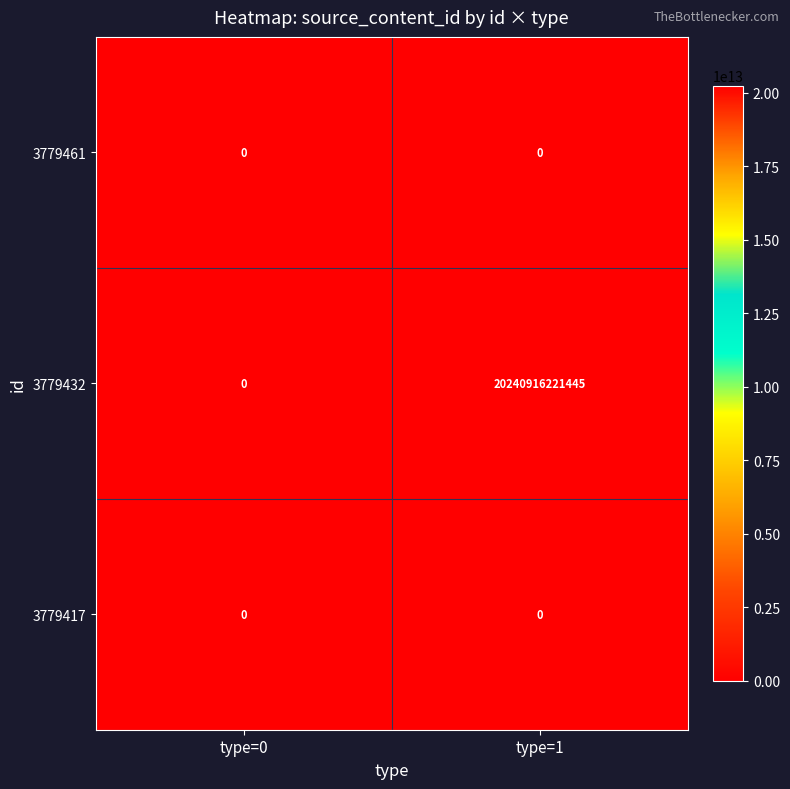

List the labels in order of 3779432 value, smallest first.

type=0, type=1